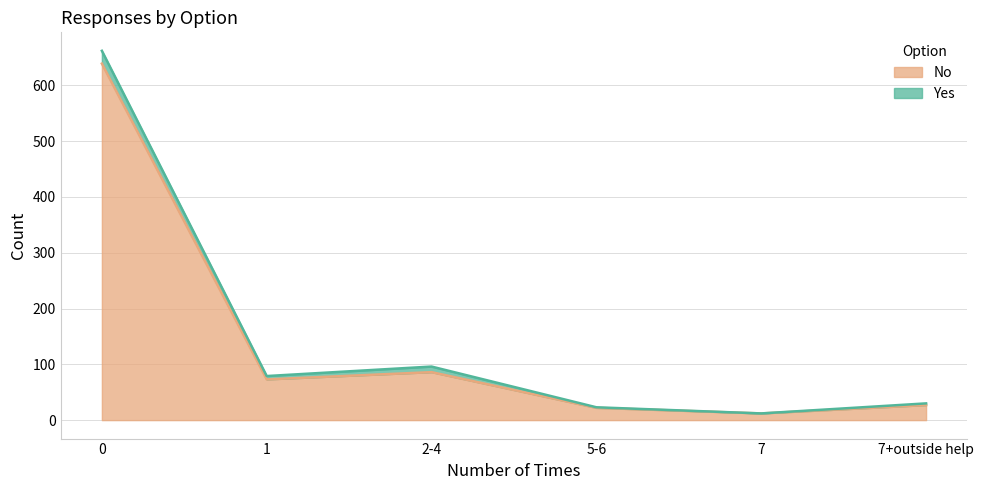

What is the value of the 3rd point from the left?

86